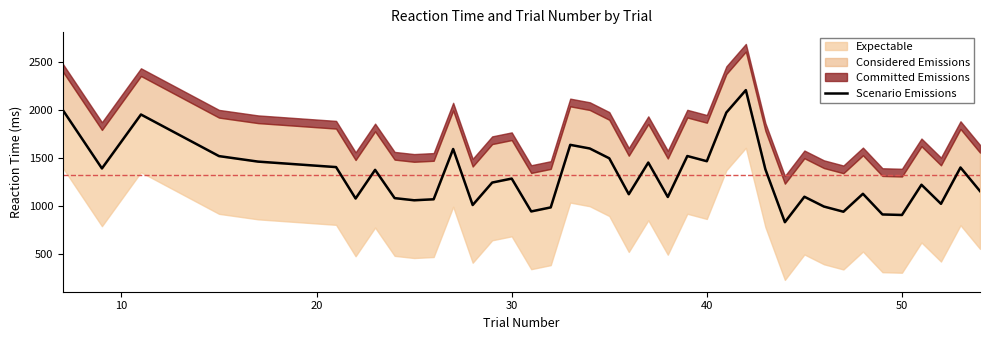

Does the chart have visible grid lines?

No